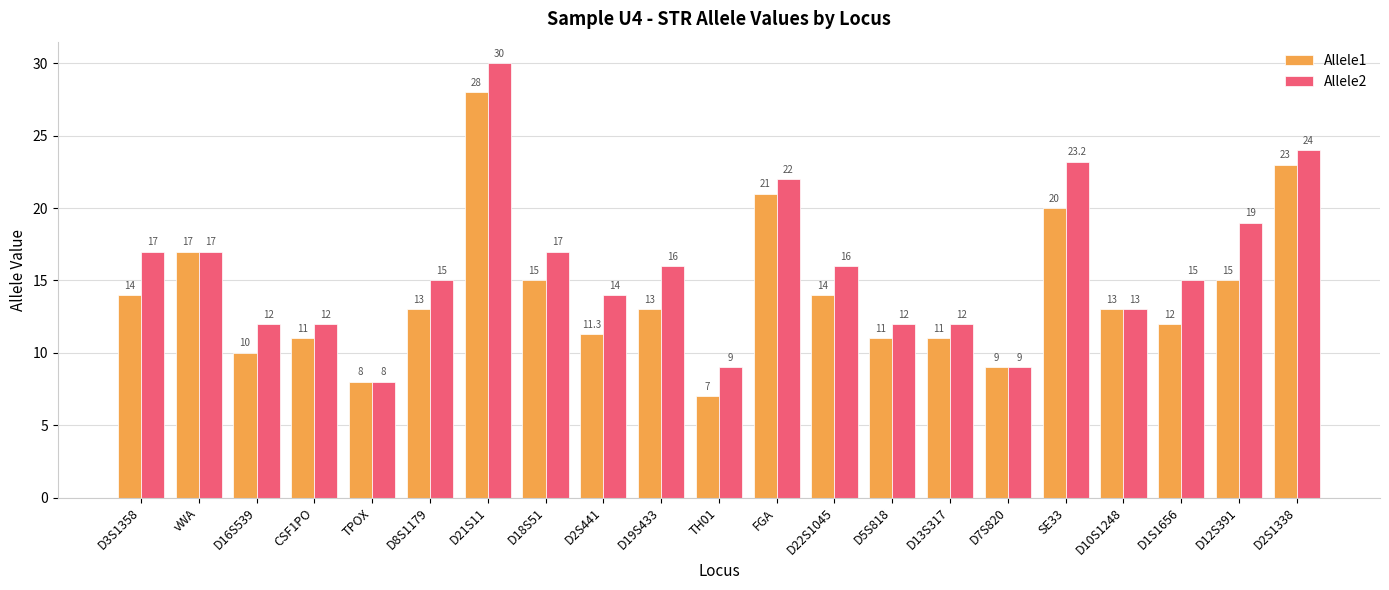

What are all the series names shown in the legend?

Allele1, Allele2